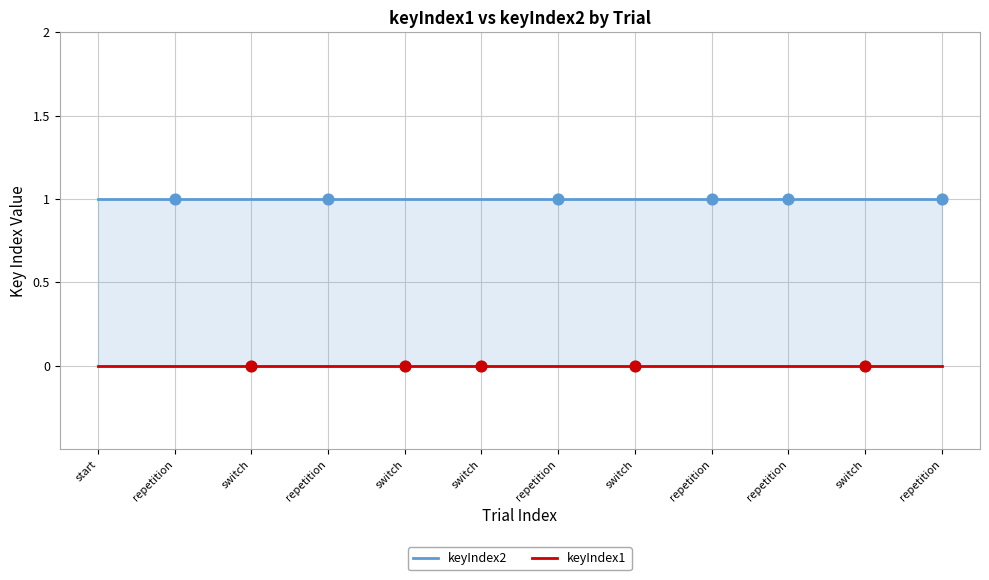

What is the total value across all series at repetition?

1